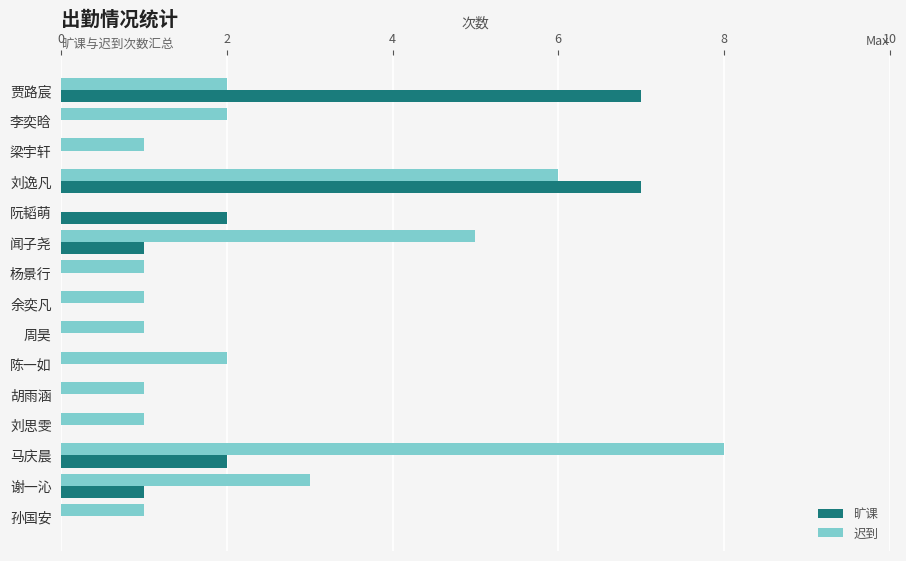

Between 刘逸凡 and 马庆晨, which series saw the biggest shift?

旷课